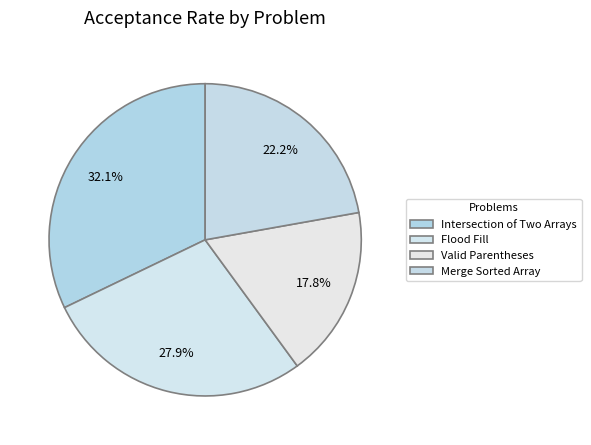

Which category has the biggest portion of the pie?

Intersection of Two Arrays